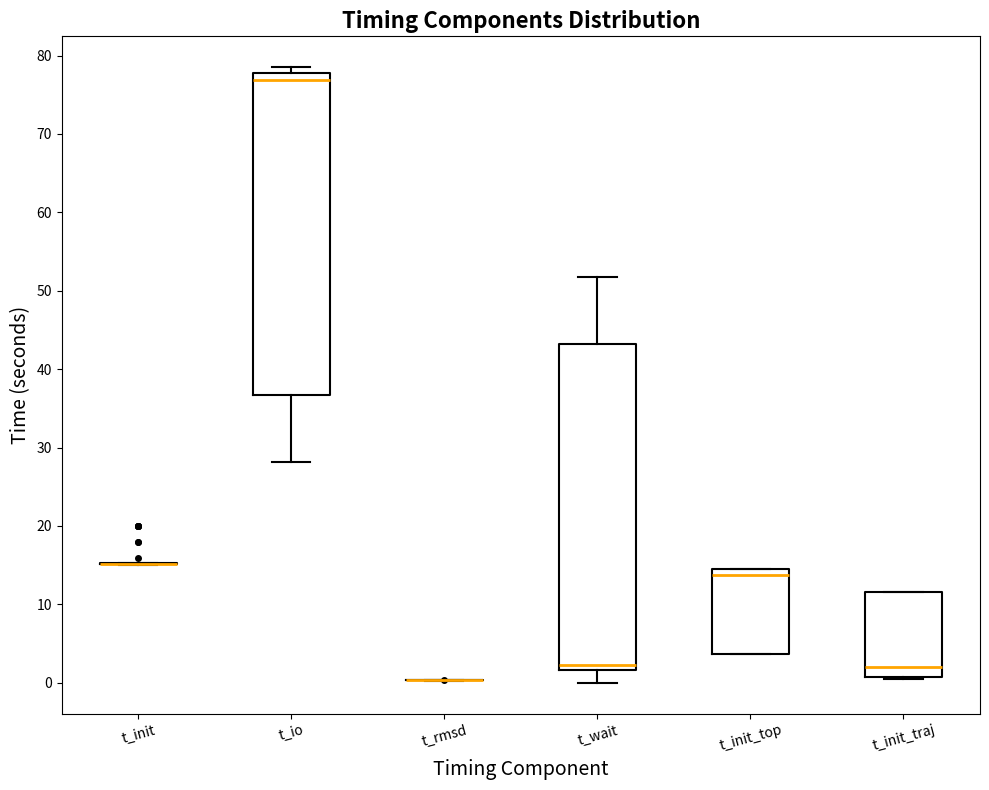

Reading left to right, transcribe this box plot: for each box, give where its median line is, the range the box spans, and where its two whiskers end, as read against the y-axis. The values are not printed on the chart, so give them approximately, as read against the axis.

t_init: box collapsed to a line at 15, whiskers 15 to 15
t_io: median 77, box 37 to 78, whiskers 28 to 79
t_rmsd: box collapsed to a line at 0, whiskers 0 to 0
t_wait: median 2 (just above the box's lower edge), box 2 to 43, whiskers 0 to 52
t_init_top: median 14 (just below the box's upper edge), box 4 to 14, whiskers 4 to 15
t_init_traj: median 2, box 1 to 12, whiskers 1 to 12